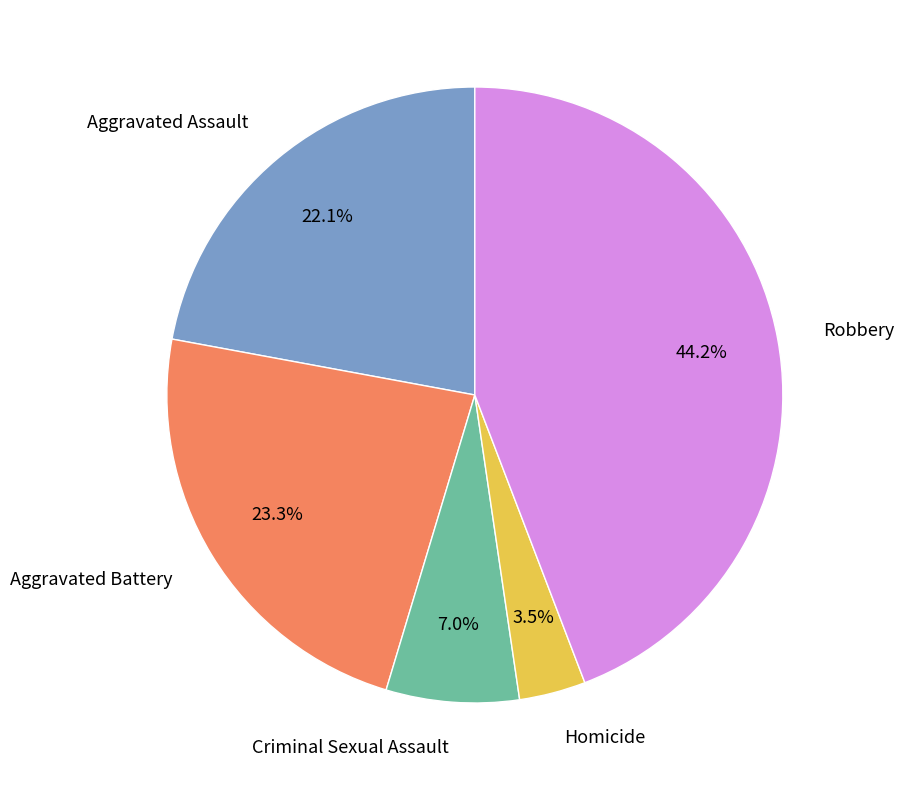

How much of the chart is everything except Robbery?

55.8%